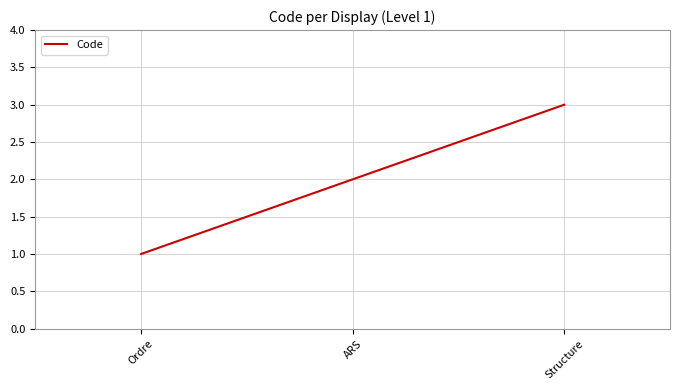

Reading right to left, list all the values displayed in this chart.

Structure=3	ARS=2	Ordre=1